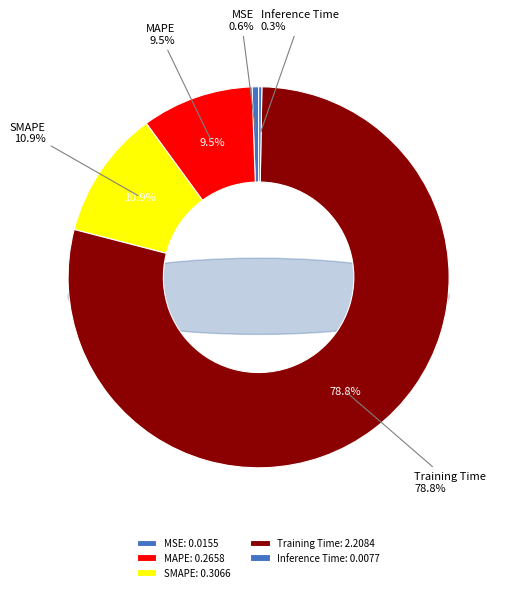

Combined, do Training Time and MAPE account for over 50%?

Yes